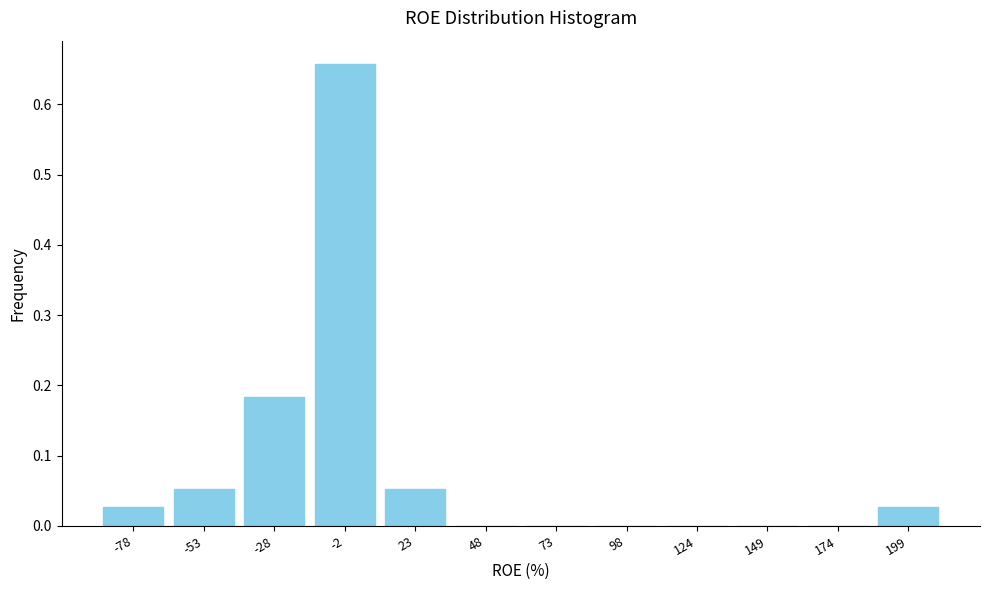

Is it true that the value at 23 is 0.0?

False